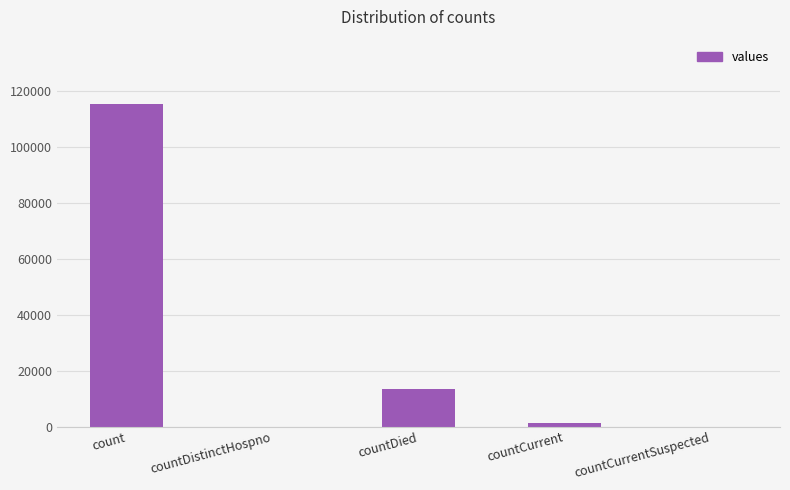

Which label corresponds to the largest value in the chart?

count